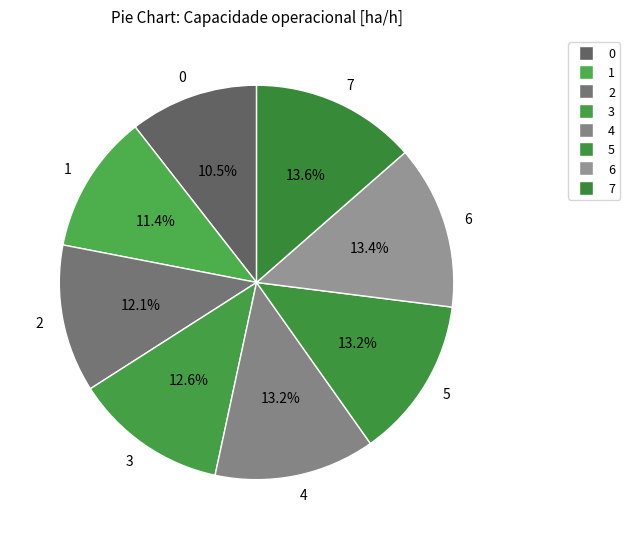

To the nearest percent, what percentage of the pie is 3?

13%